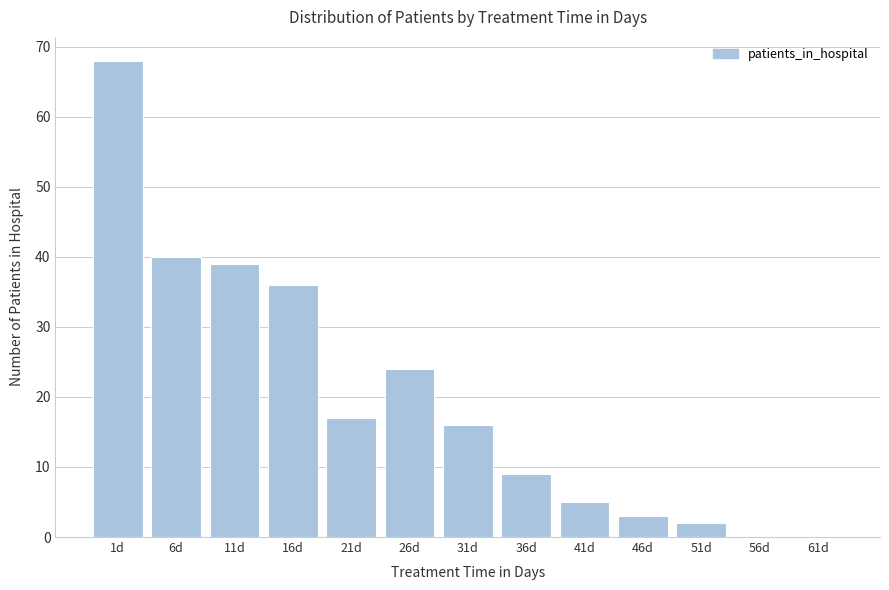

Reading left to right, what are all the values shown in this chart?

1d=68	6d=40	11d=39	16d=36	21d=17	26d=24	31d=16	36d=9	41d=5	46d=3	51d=2	56d=0	61d=0